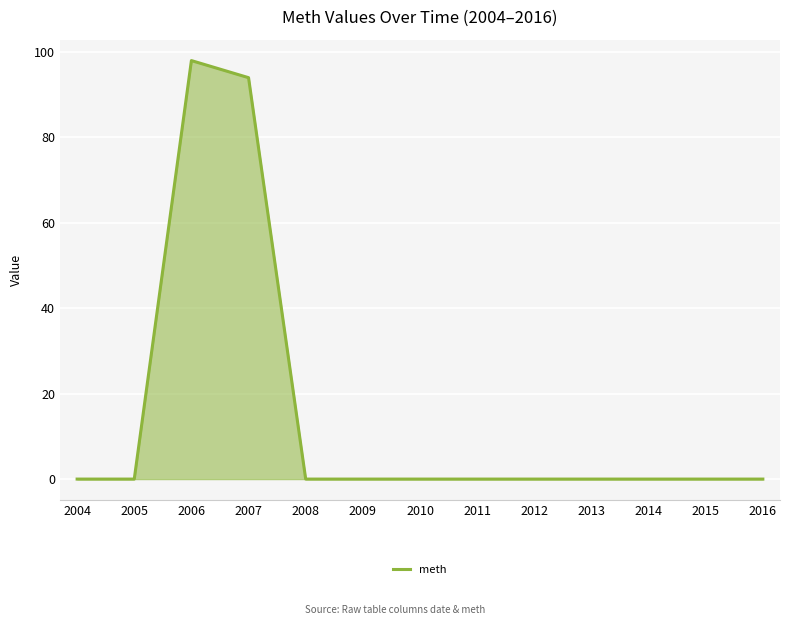

Where is the data nearest to the value 49?

2007